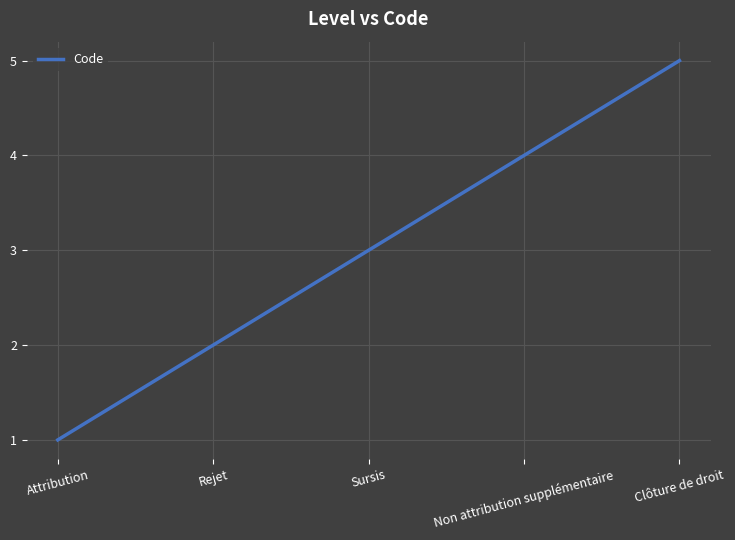

What is the difference between the maximum and minimum values?

4